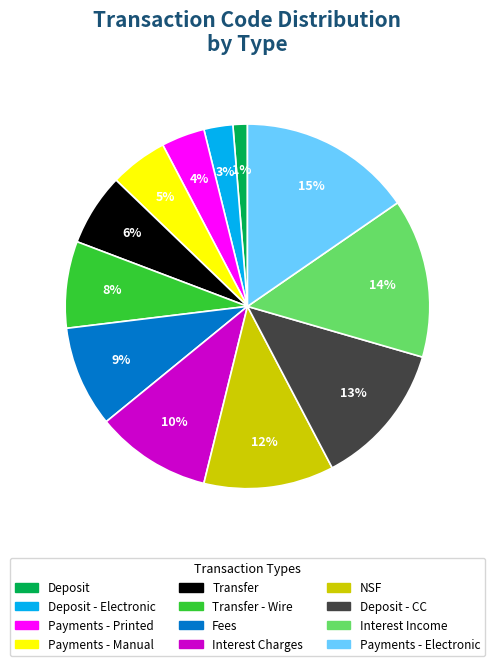

To the nearest percent, what is the difference between the largest and smallest slice percentages?

14%